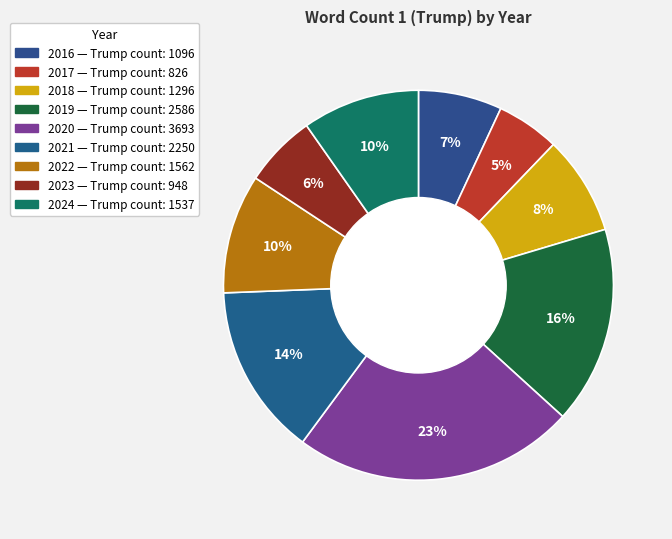

To the nearest percent, what portion does 2016 represent?

7%